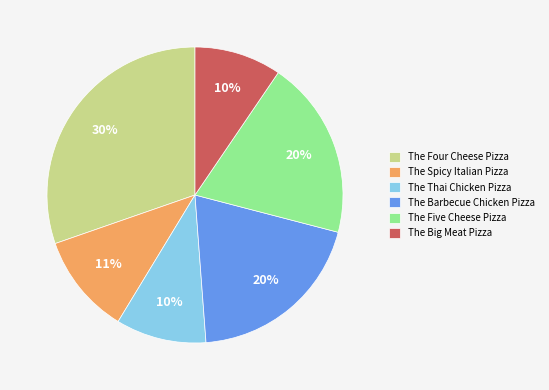

Count the number of slices in the pie.

6